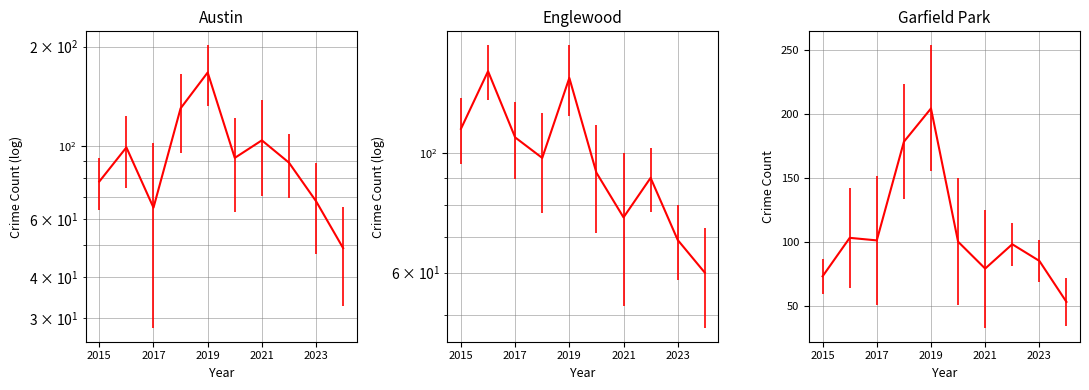

True or false: Garfield Park has more than 0 points higher than both neighbors.

True